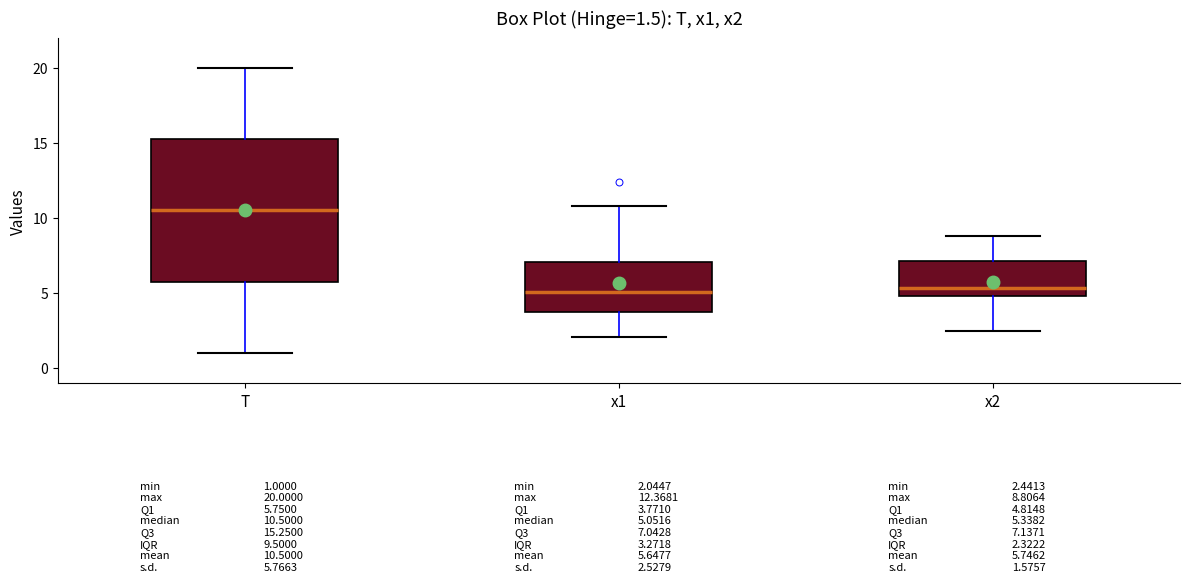

Which box is the tallest, from its lower edge to its upper edge?

T